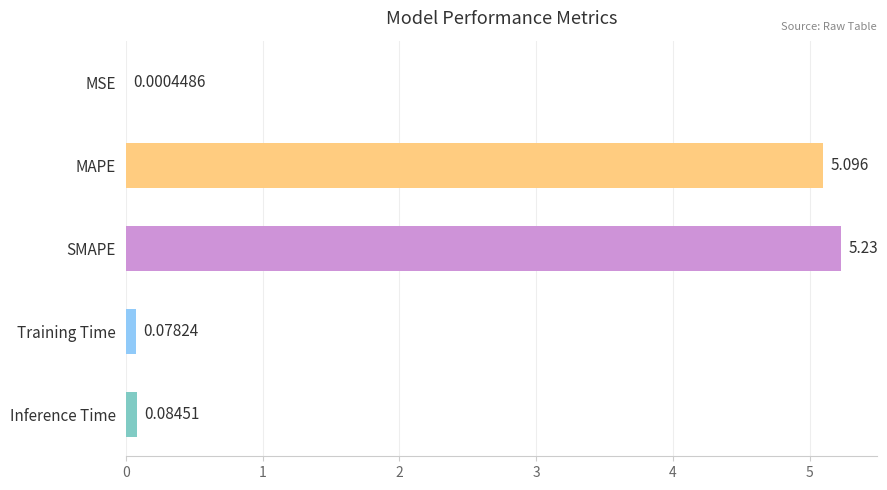

Which label corresponds to the largest value in the chart?

SMAPE